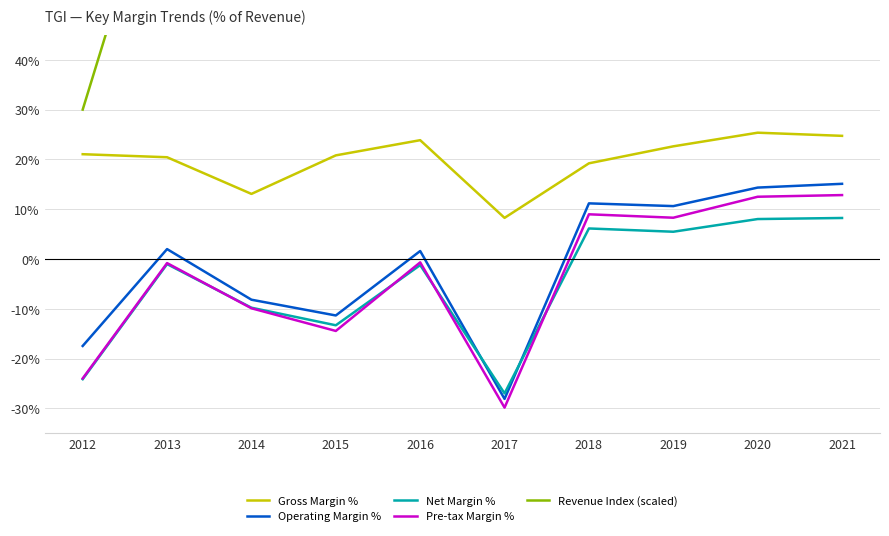

What is the difference between the Operating Margin % values at 2020 and 2013?

12.3